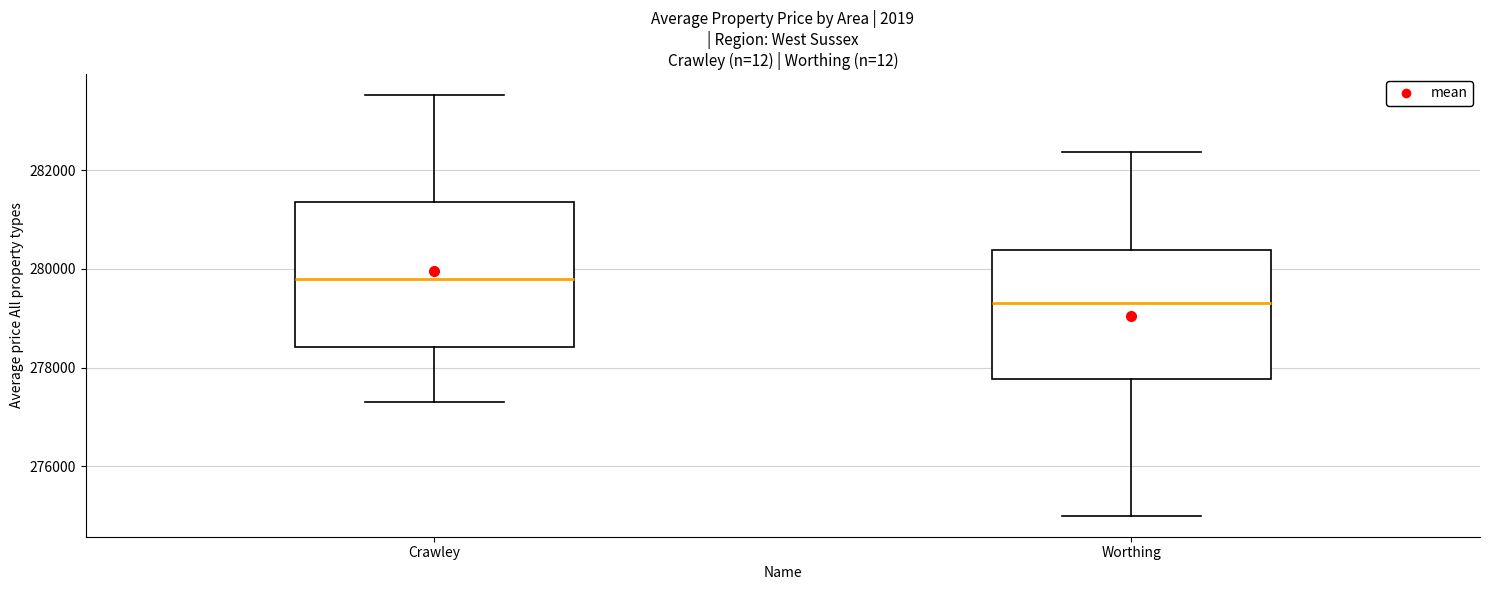

Comparing the boxes themselves (not the whiskers), which one is the tallest?

Crawley